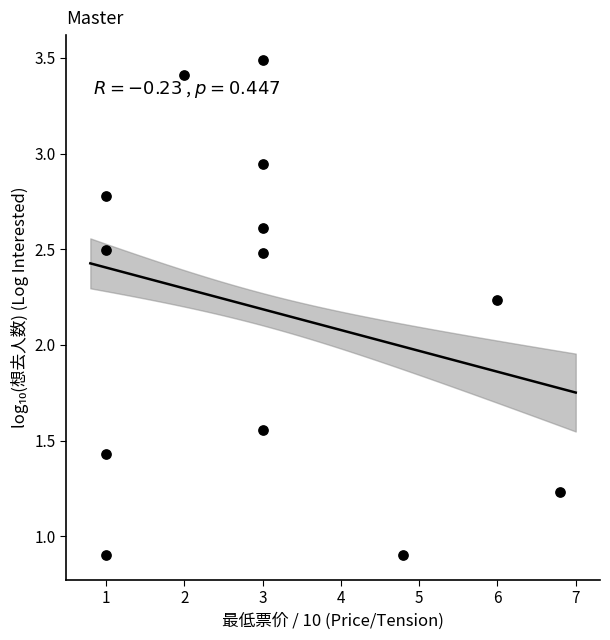

What is the range of Y values (max minus min)?

2.6